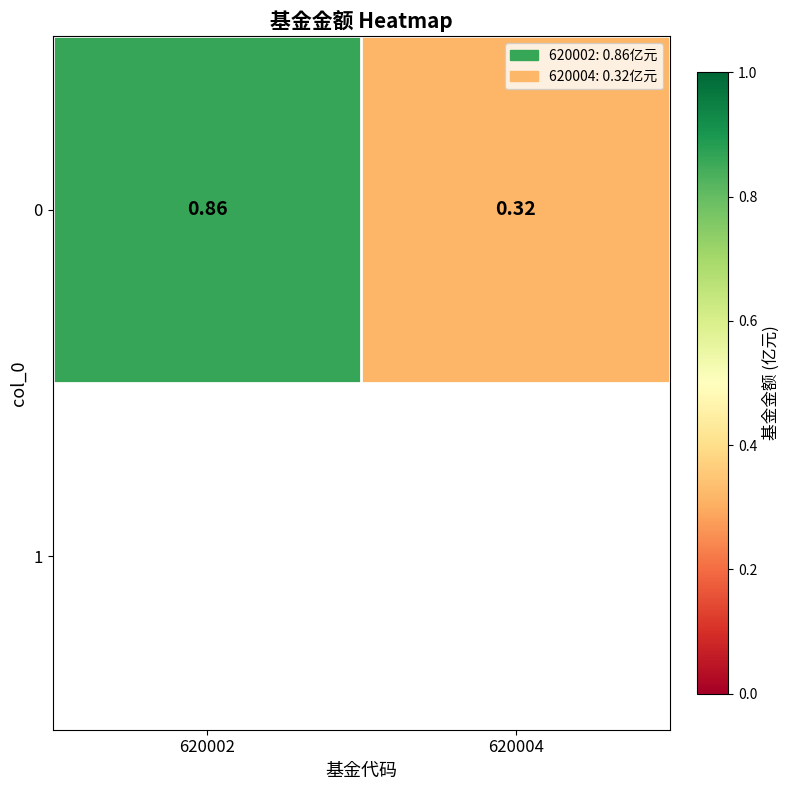

List the labels in order of value, smallest first.

620004, 620002